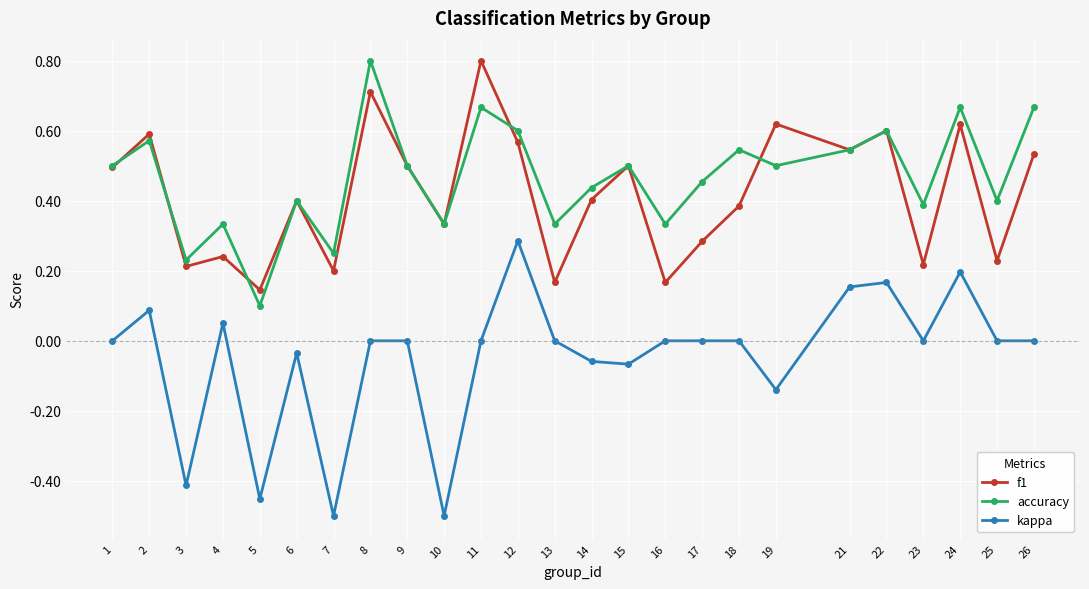

How many series are shown in this chart?

3